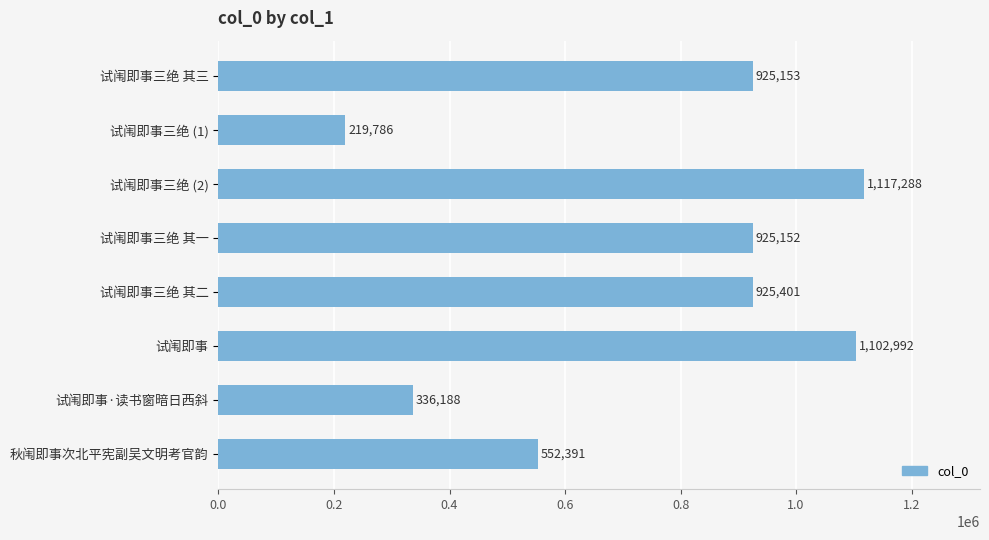

Which category has the lowest value across all series?

试闱即事三绝 (1)